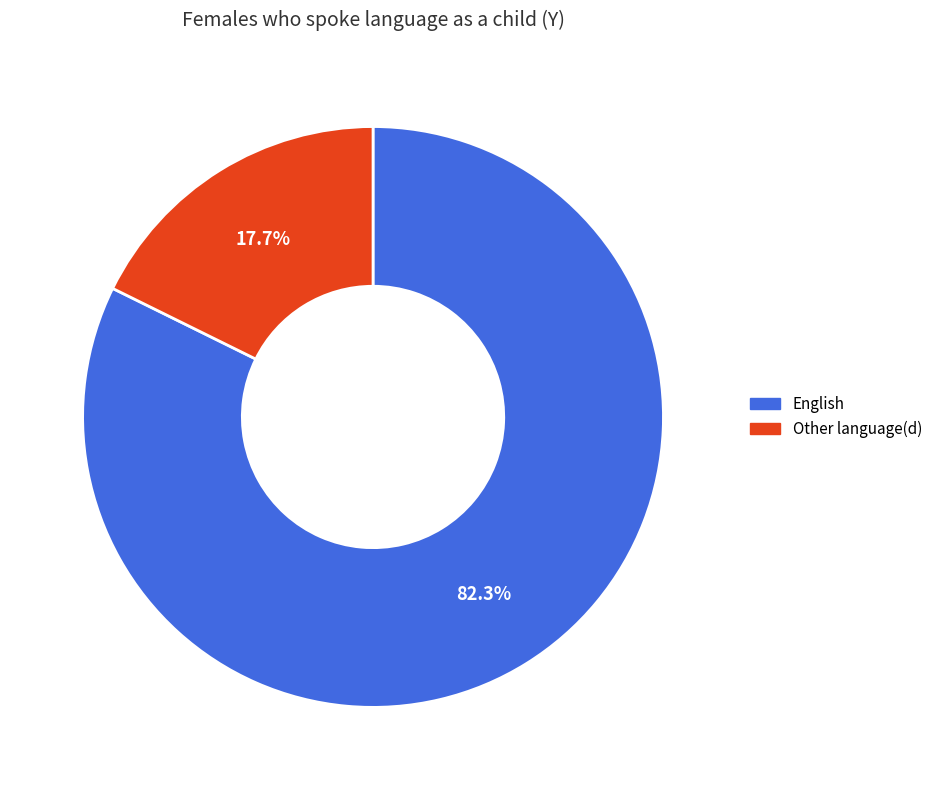

Is there a majority slice in this chart?

Yes